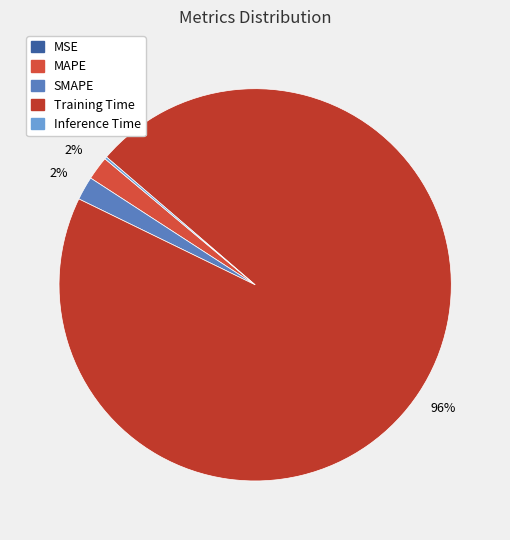

Which slice is the smallest?

MSE